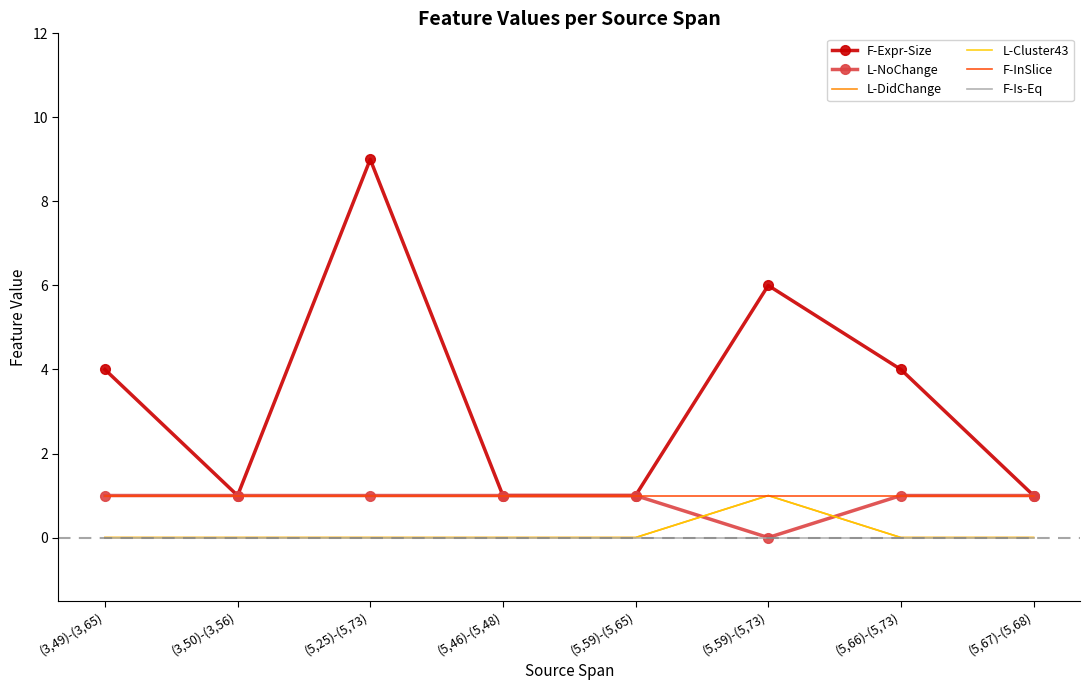

What is the label of the 8th point from the left?

(5,67)-(5,68)